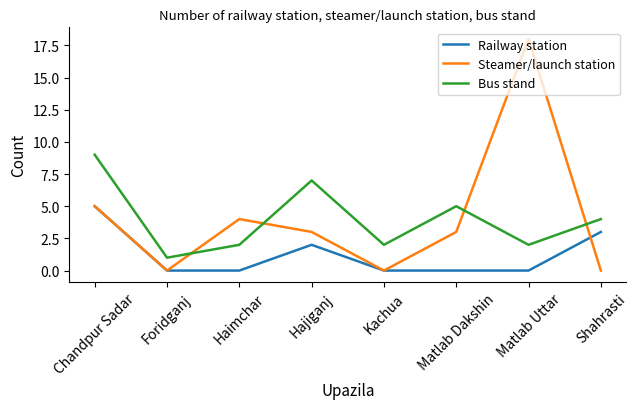

List the series in order of their peak value, lowest first.

Railway station, Bus stand, Steamer/launch station